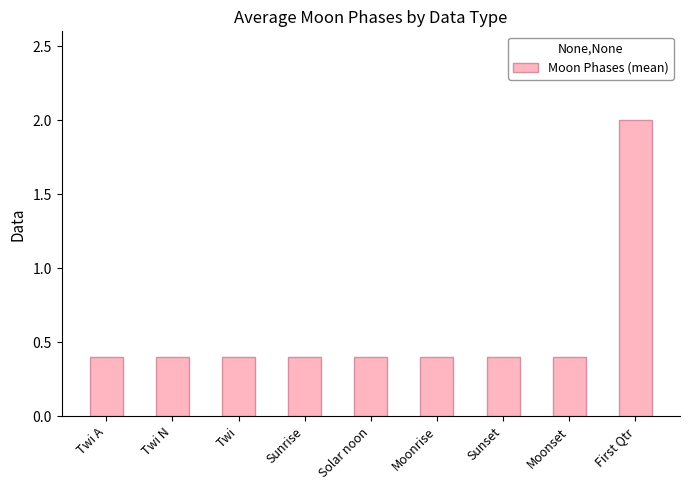

True or false: the data shows 0.4 at Sunset.

True